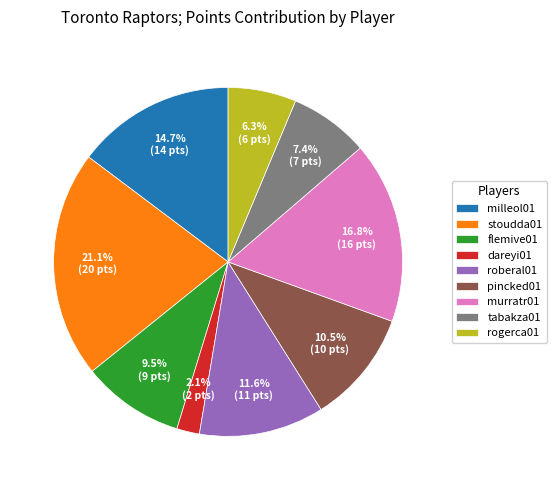

Which category has the biggest portion of the pie?

stoudda01